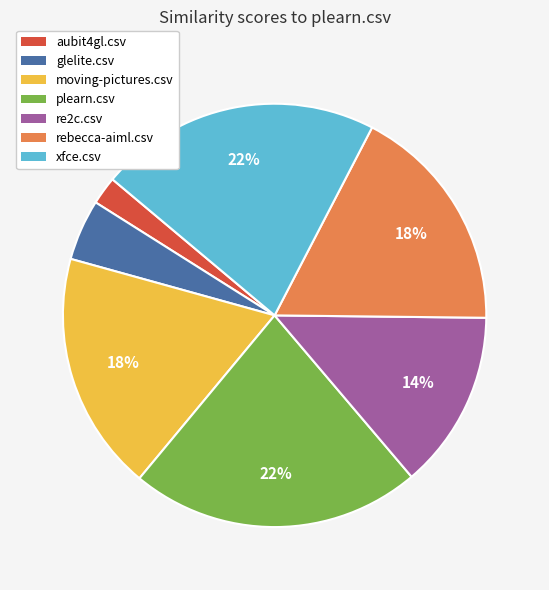

Is the sum of plearn.csv and re2c.csv greater than half?

No